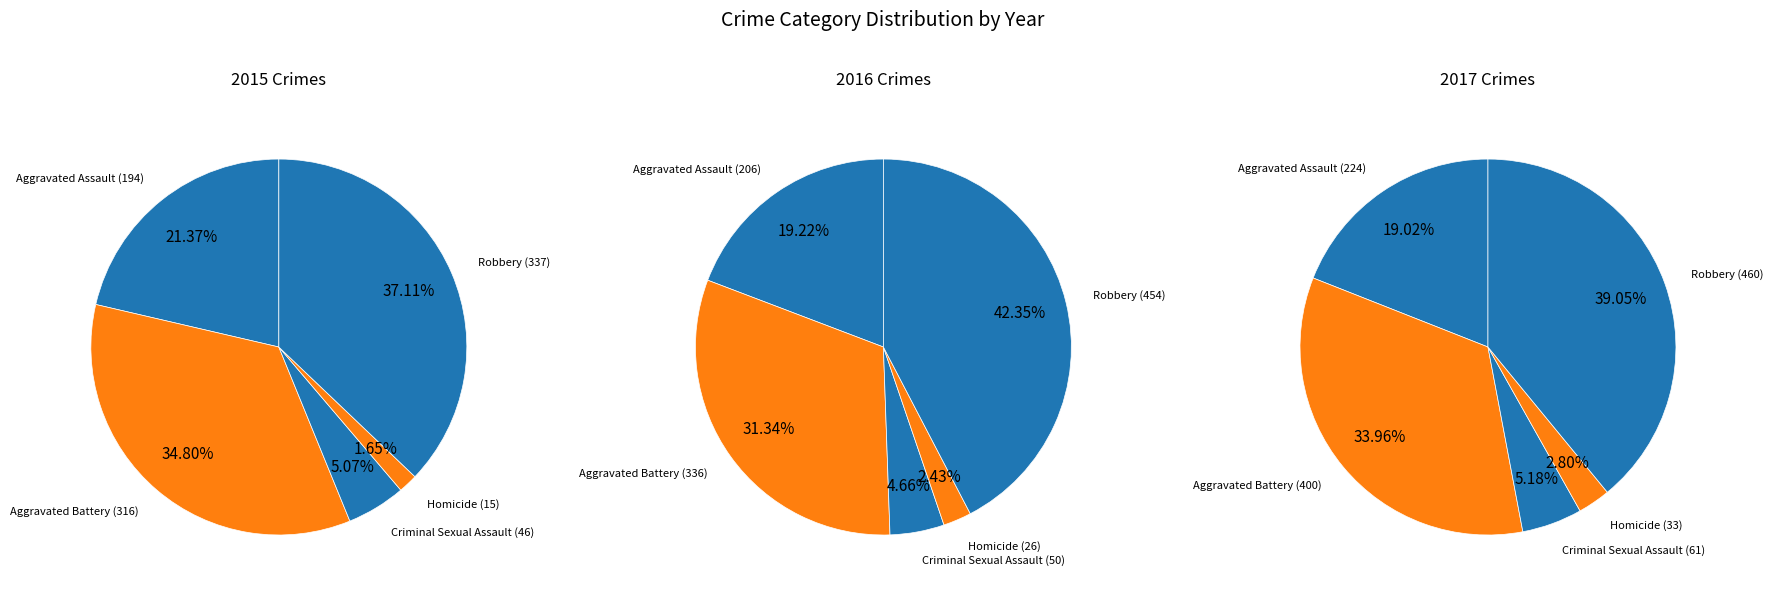

The Robbery slice represents 42% of the pie. True or false?

True